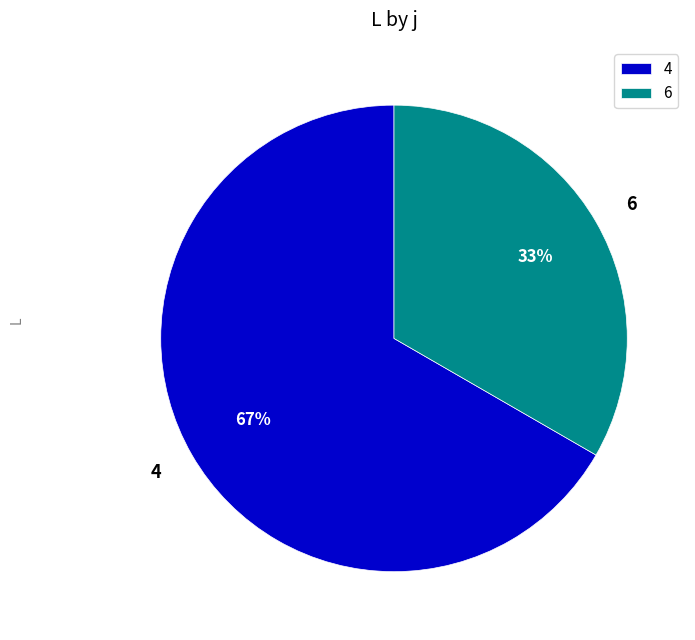

Rank the categories by value from lowest to highest.

6, 4